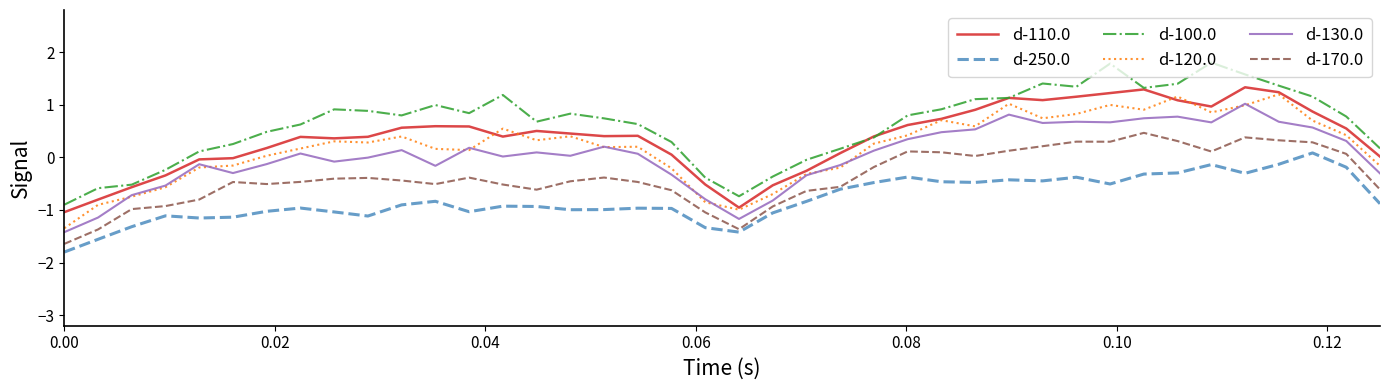

True or false: d-120.0 and d-250.0 intersect in this chart.

False